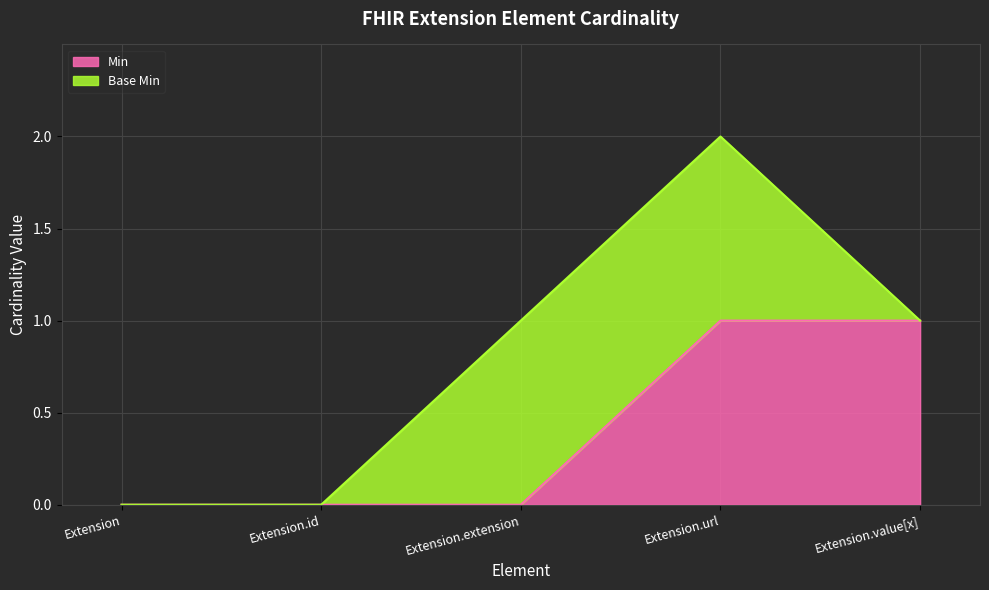

How many lines are shown in the chart?

2